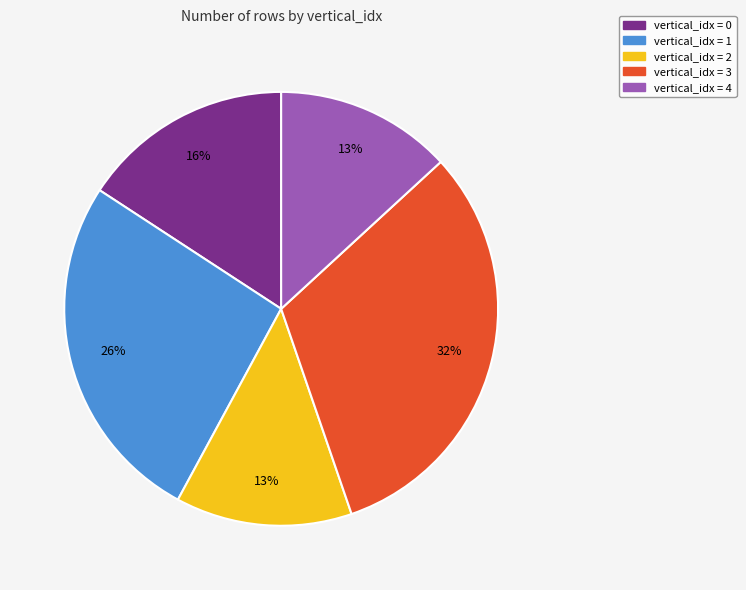

Does any single category account for the majority?

No